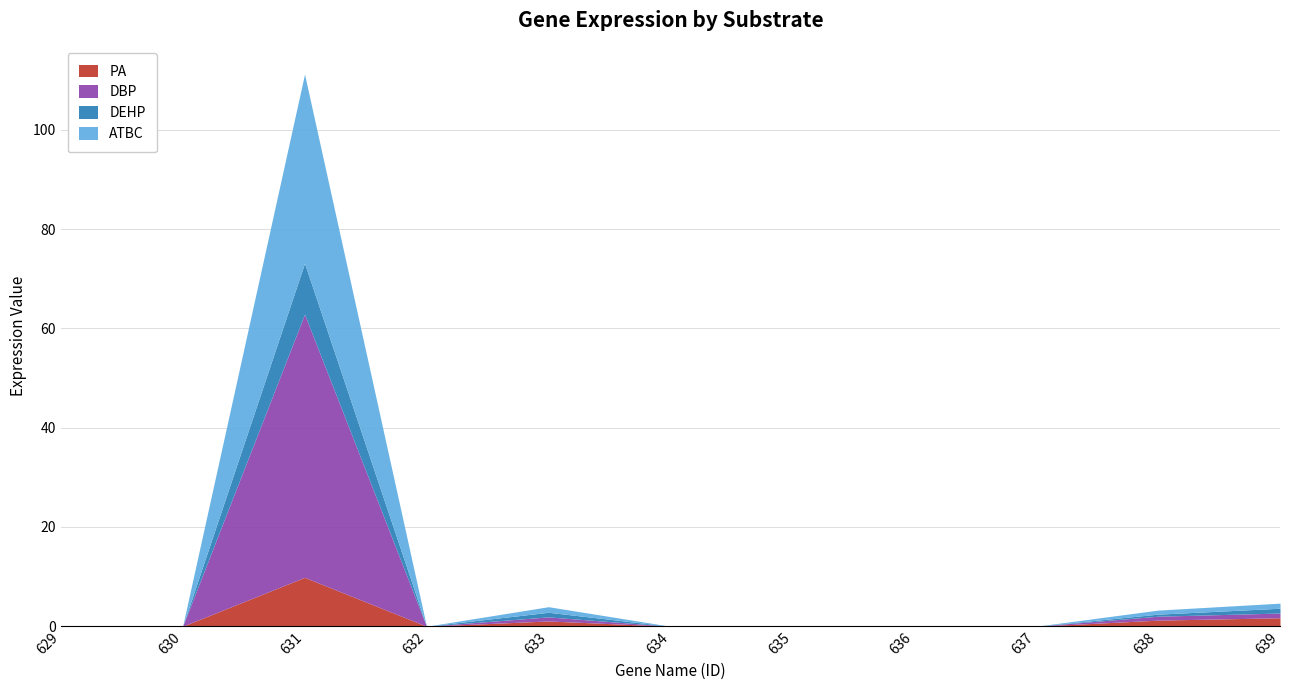

At 629, list the series in order from largest to smallest.

PA, DBP, DEHP, ATBC